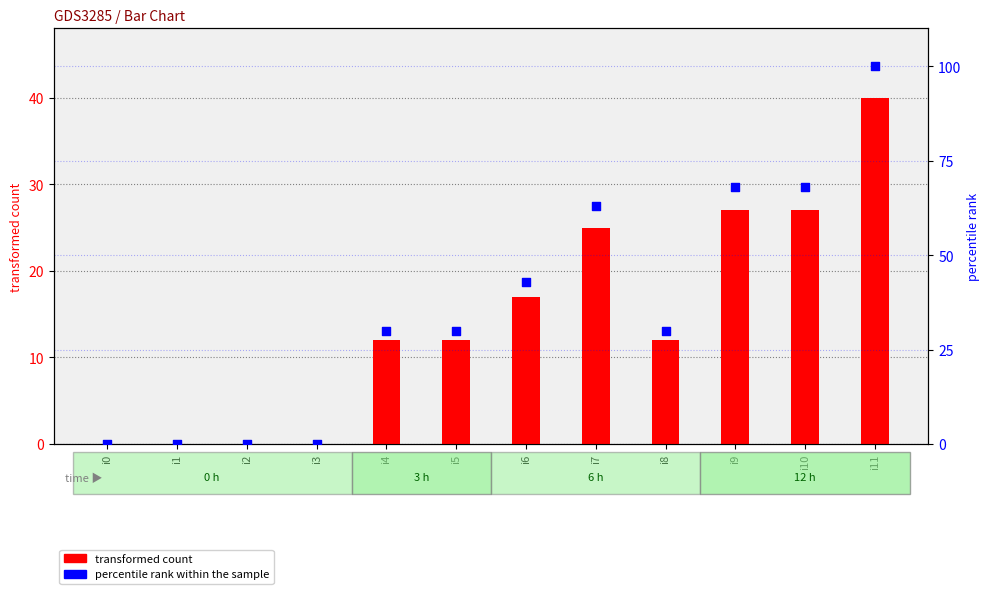

Which series has the largest total across all categories?

percentile rank within the sample